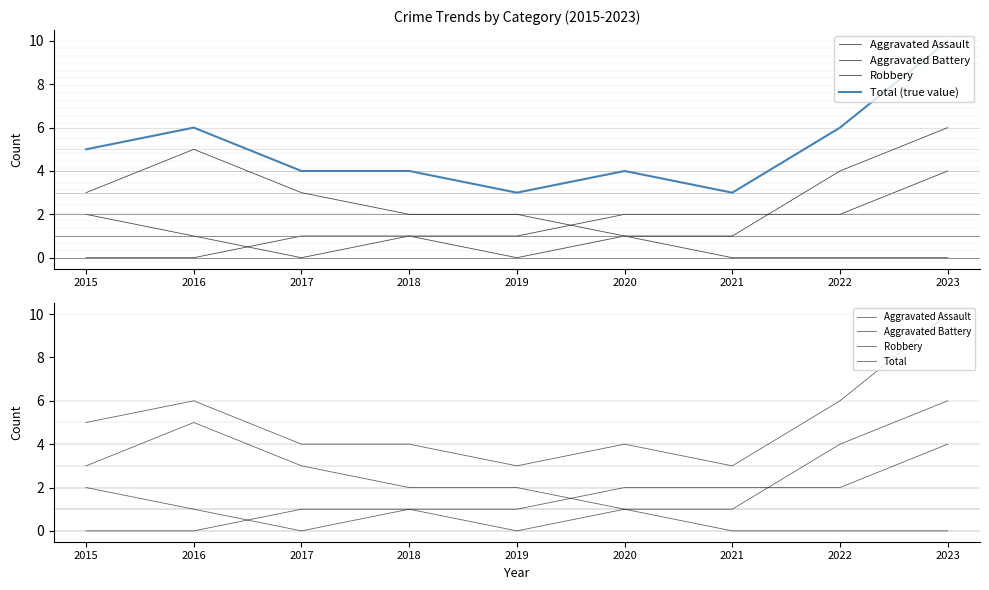

Which series has the largest range (max minus min)?

Total (true value)